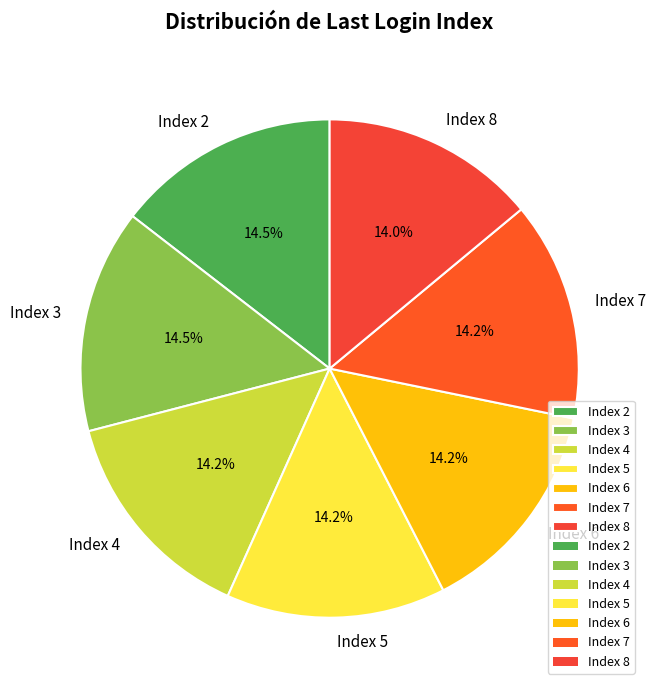

To the nearest percent, what is the average slice percentage?

14%